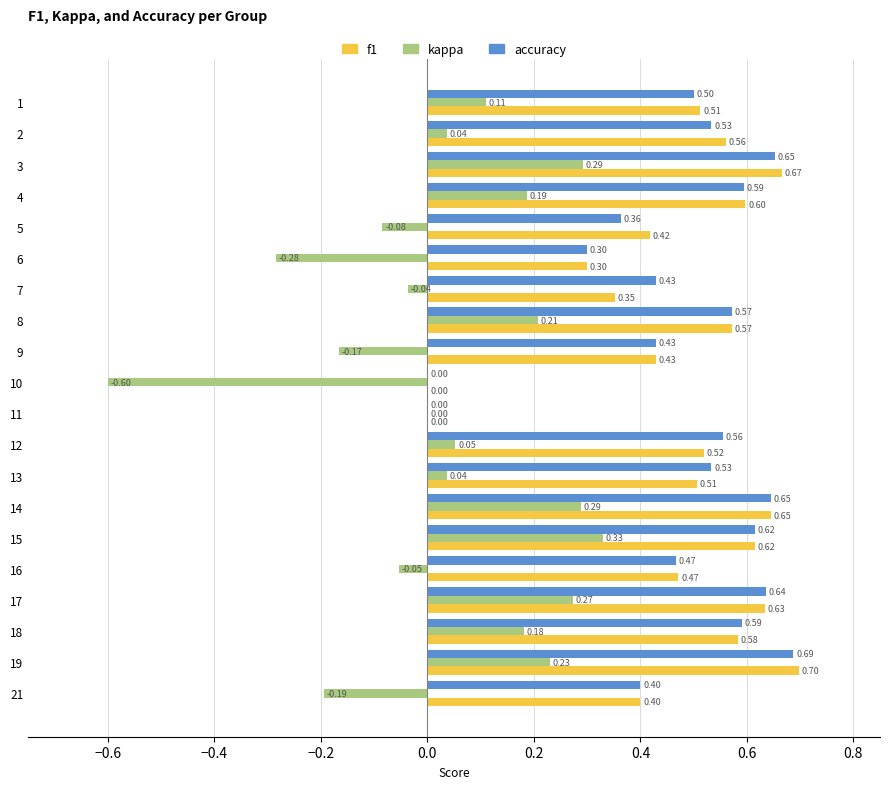

Between 1 and 5, which series saw the biggest shift?

kappa